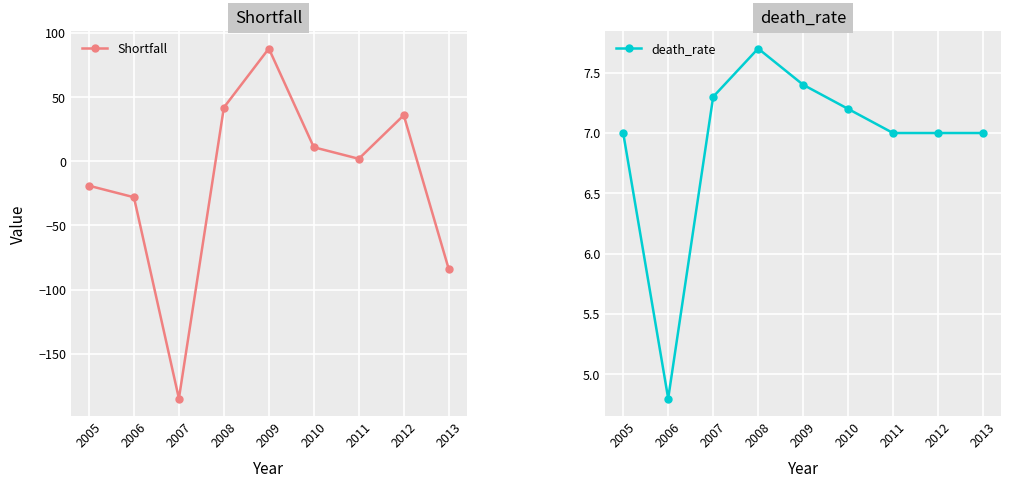

Which series has the largest total across all categories?

death_rate